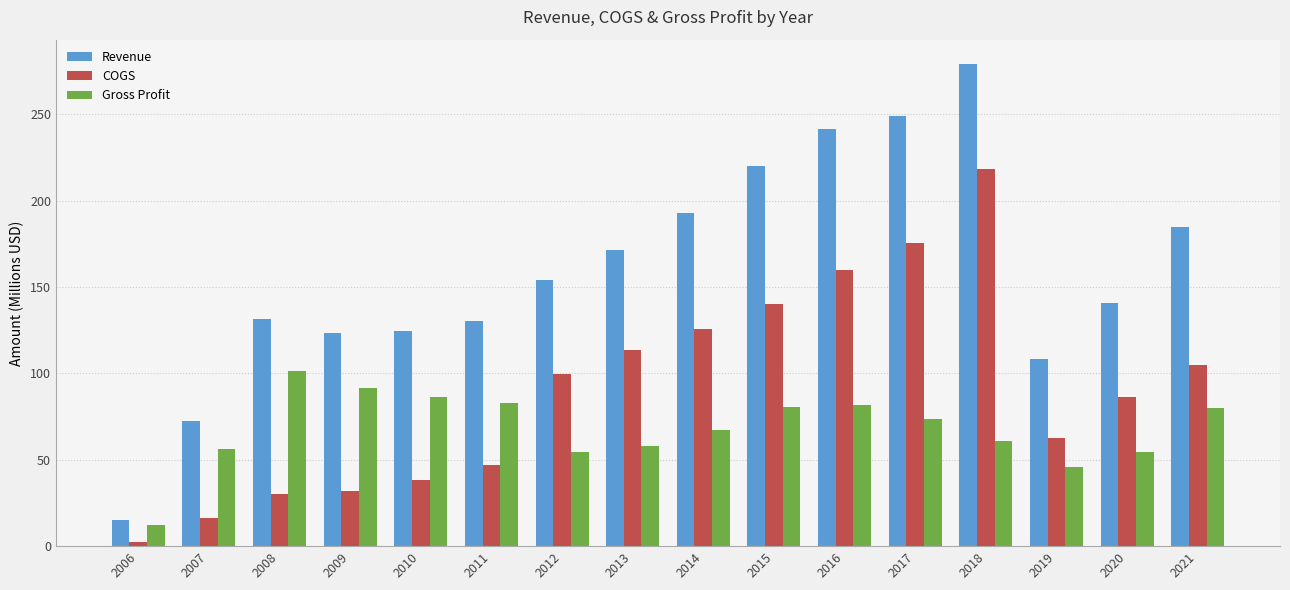

Are the bars grouped side by side (vs. stacked)?

Yes